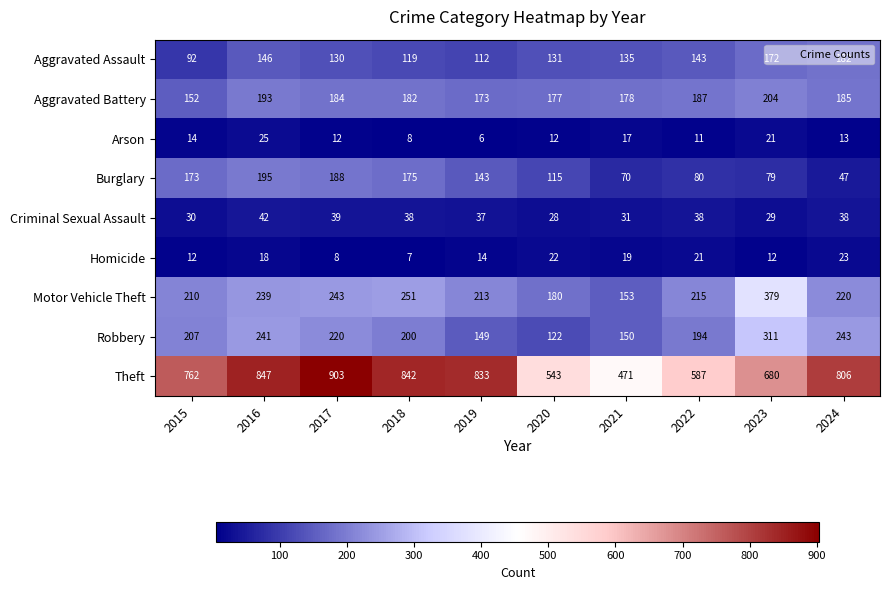

What is the spread (max minus min) of values at 2018?

835